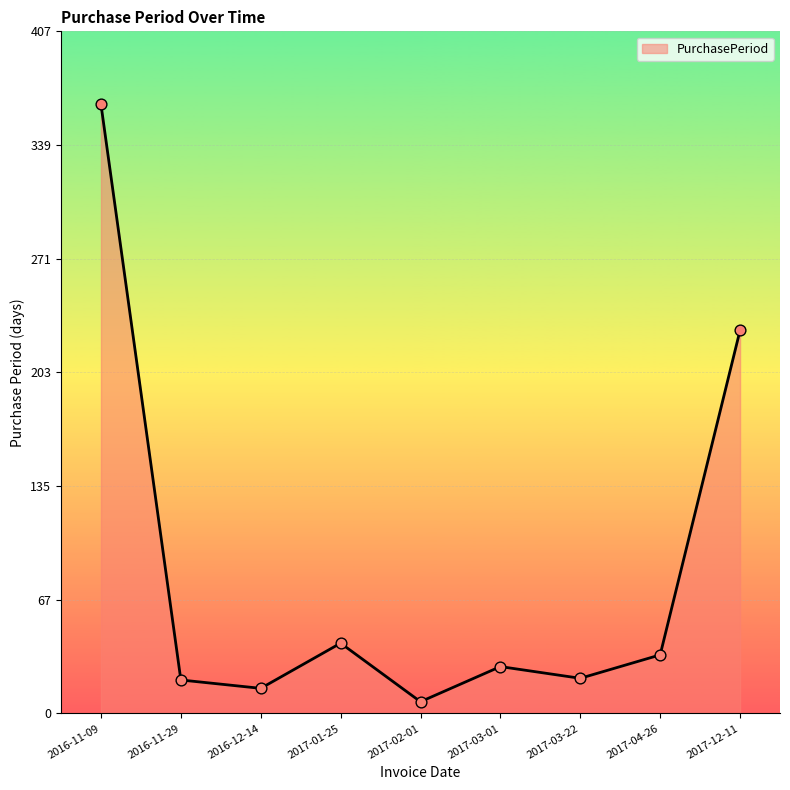

Which has a higher value, 2017-03-22 or 2017-12-11?

2017-12-11